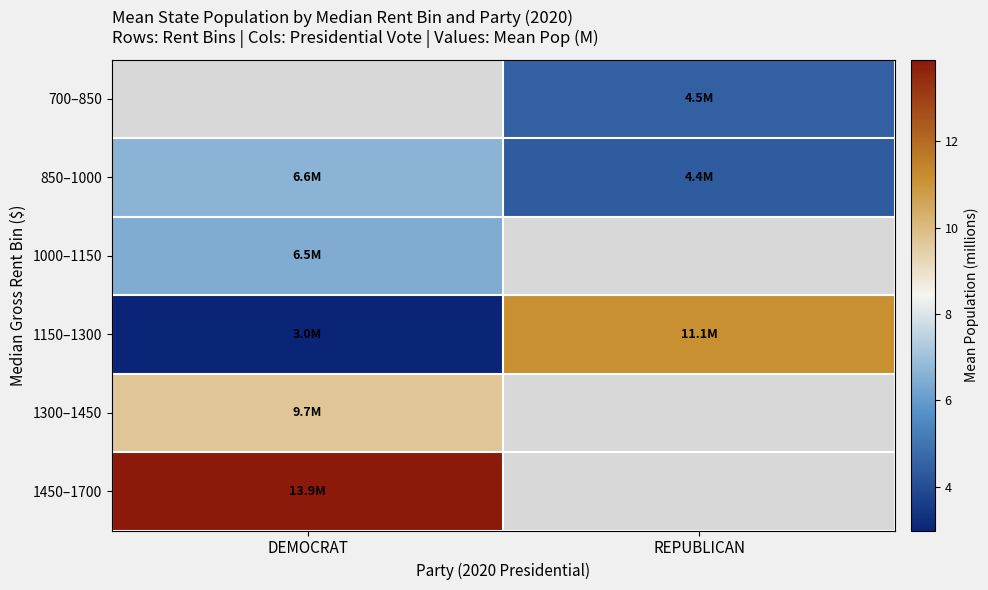

True or false: 1150–1300 has a value of 11.1 at REPUBLICAN.

True